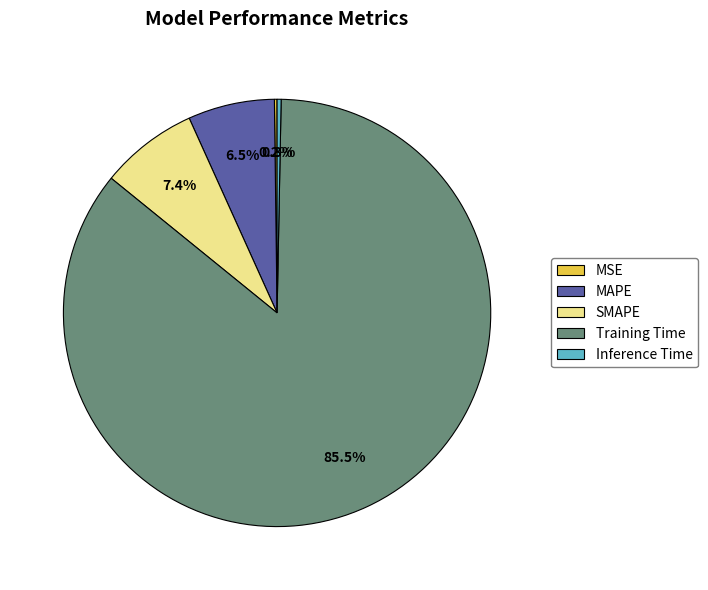

True or false: Training Time accounts for 92% of the total.

False